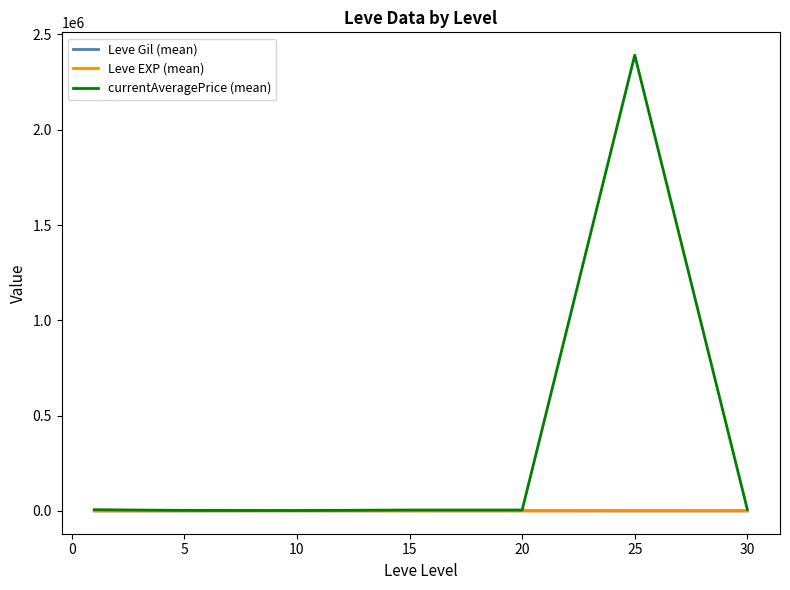

Which series has the largest total across all categories?

currentAveragePrice (mean)